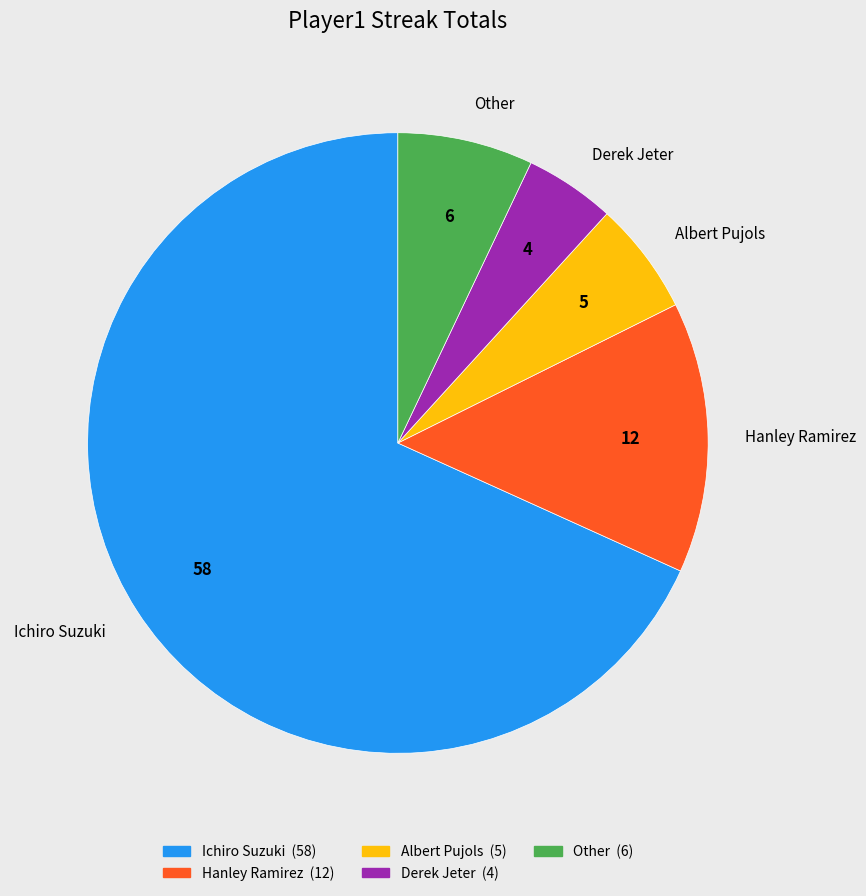

Which category has the smallest portion of the pie?

Derek Jeter